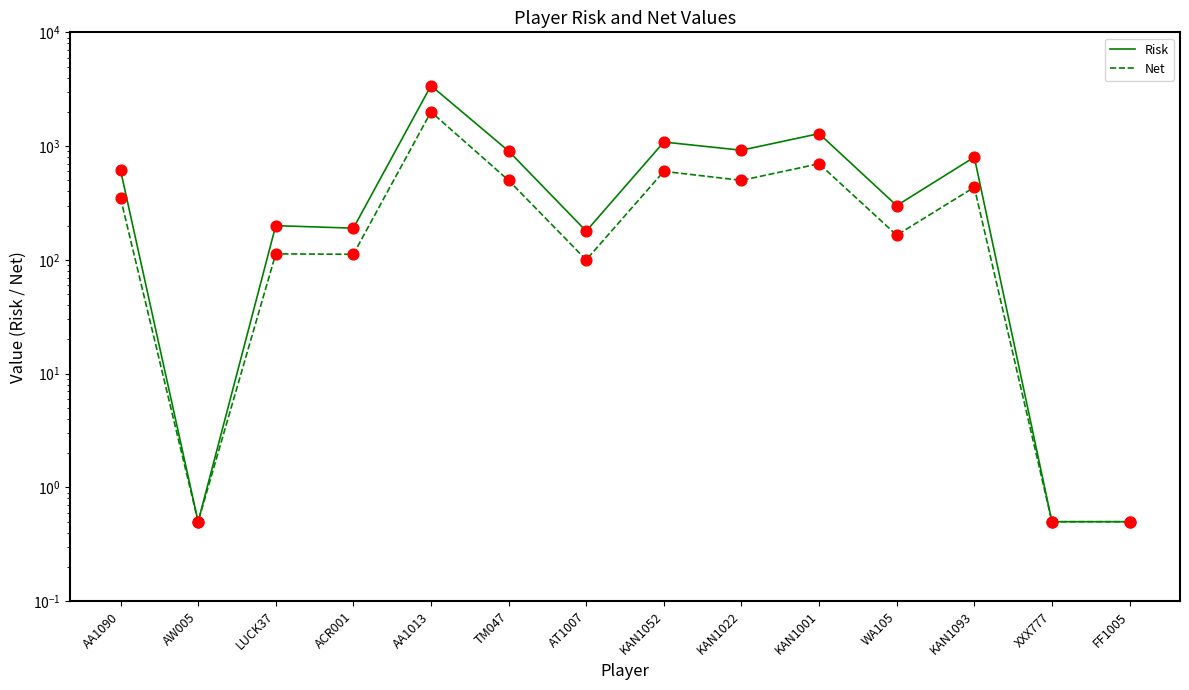

At which category is the sum across all series the highest?

AA1013